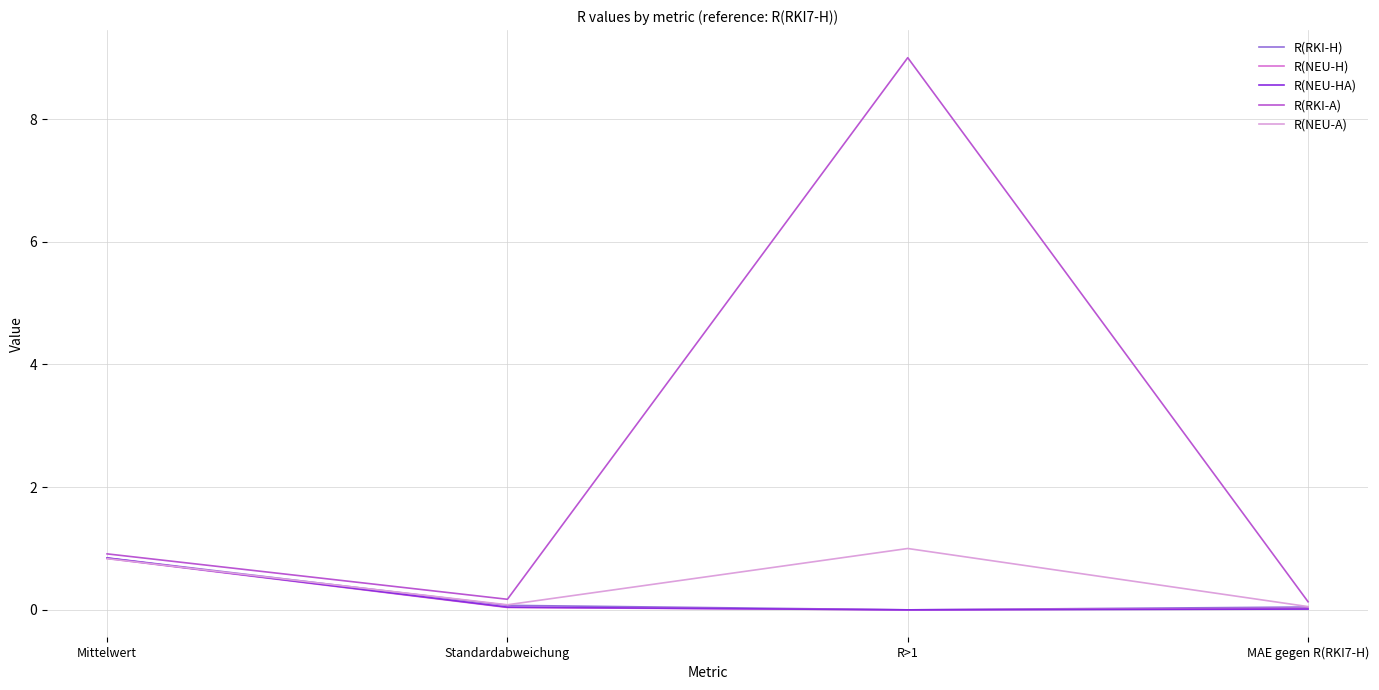

What is the difference between the highest and lowest values at Standardabweichung?

0.1